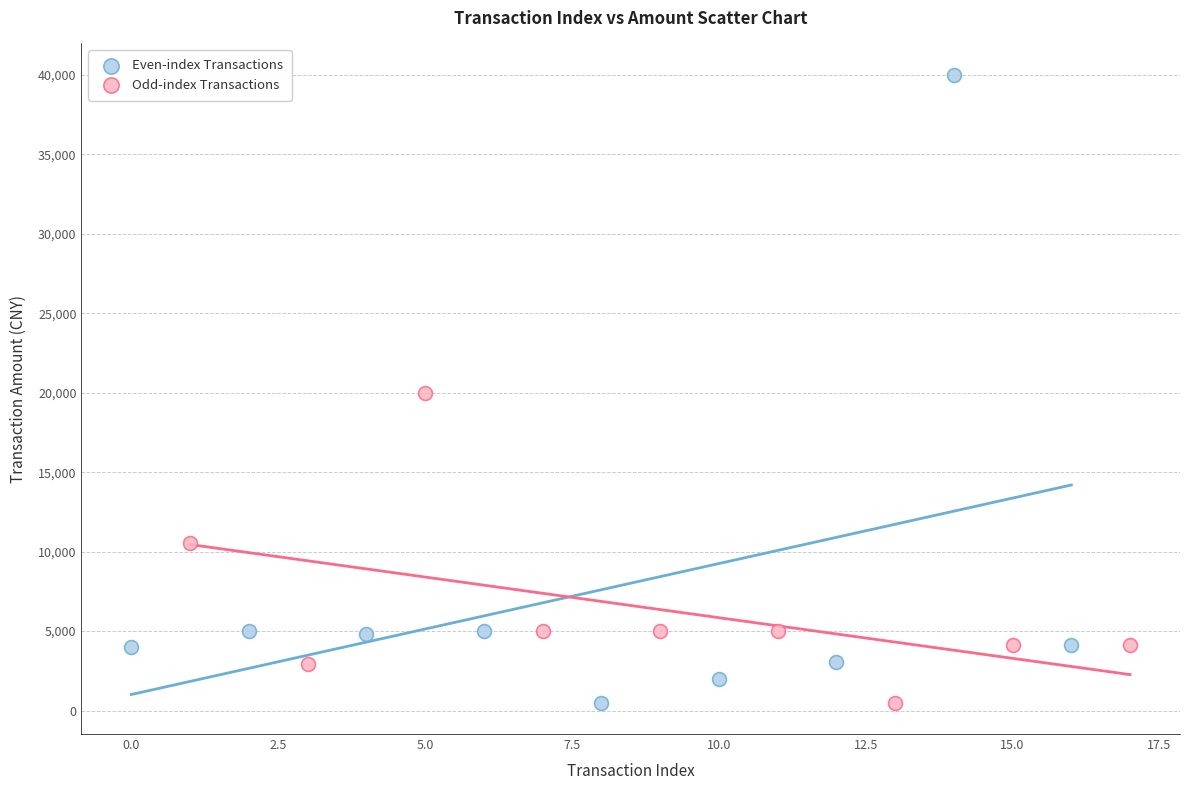

Which series contains the highest Y value?

Even-index Transactions